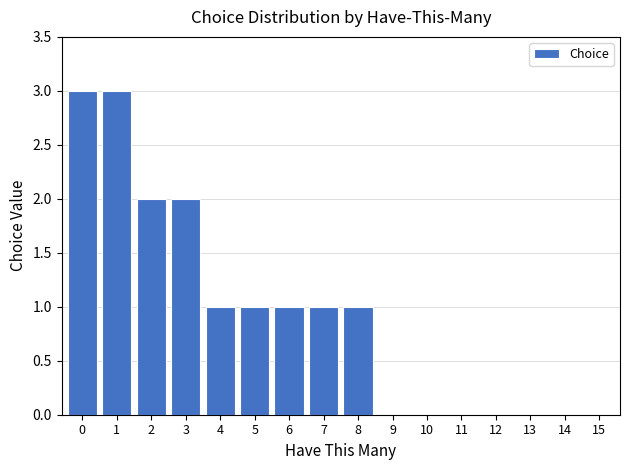

Reading left to right, extract all data points from this chart.

0=3	1=3	2=2	3=2	4=1	5=1	6=1	7=1	8=1	9=0	10=0	11=0	12=0	13=0	14=0	15=0